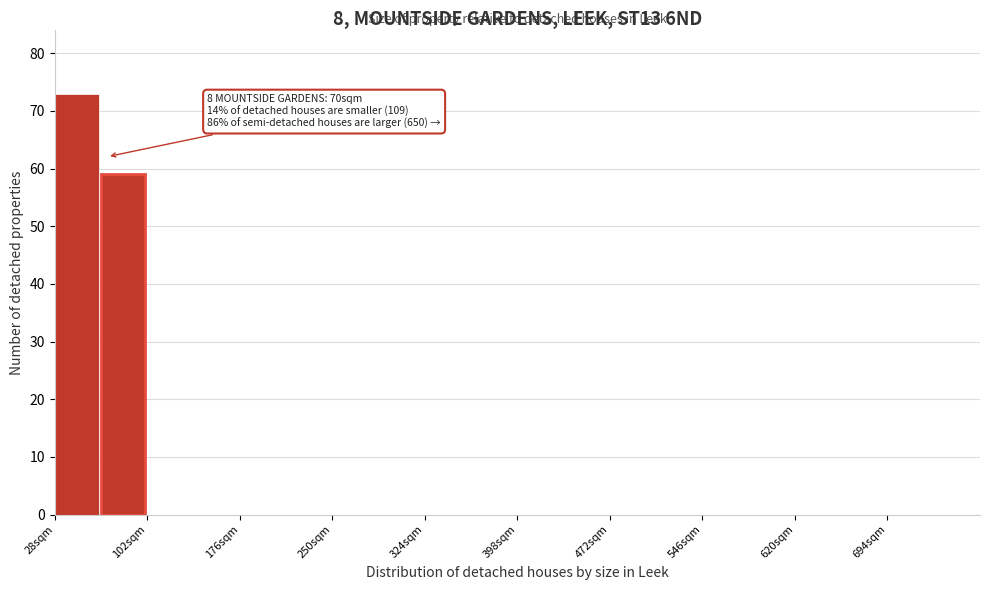

Around what value on the x-axis is the tallest bar? Give the approximate position of its centre, as read against the axis.

50